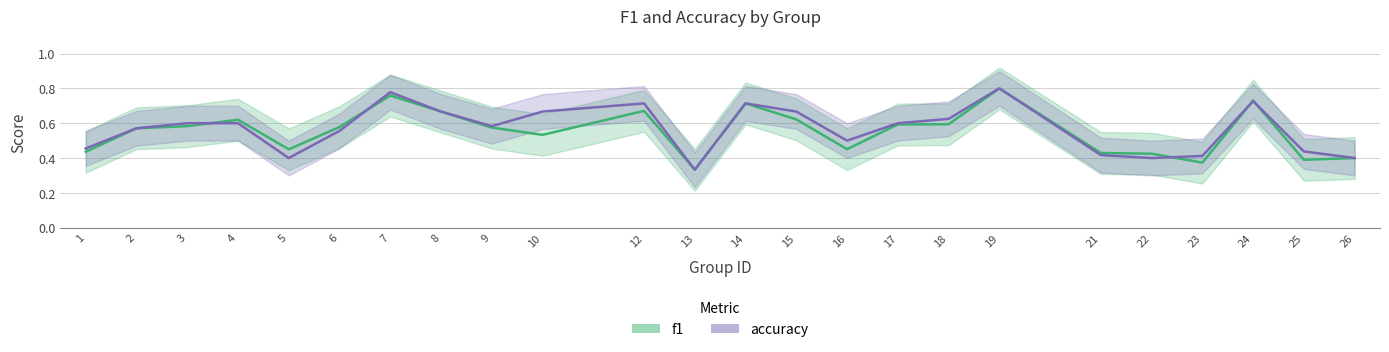

What is the approximate value of f1 at 2?

0.6